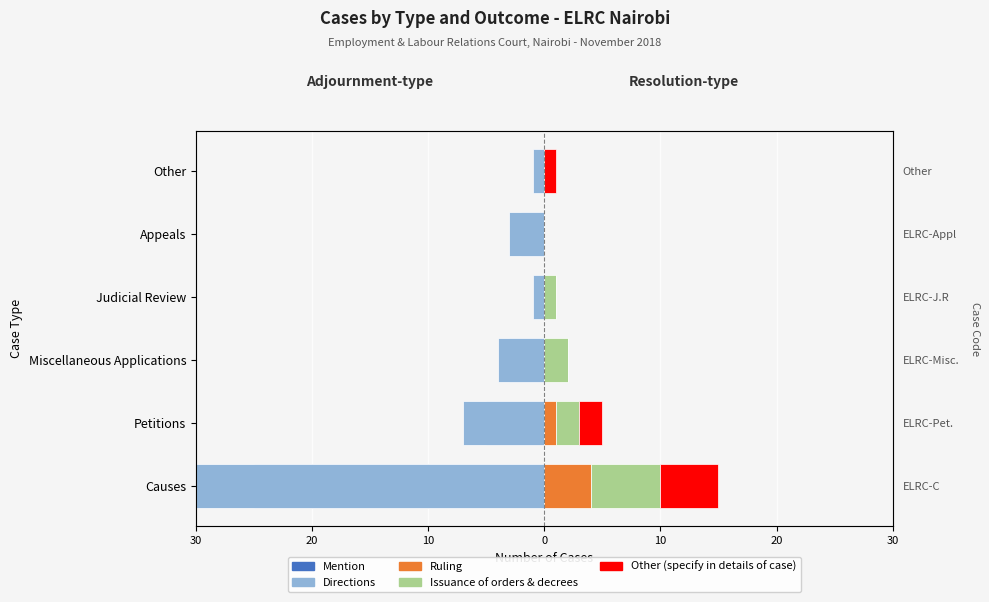

What is the average value of the Other (specify in details of case) series?

1